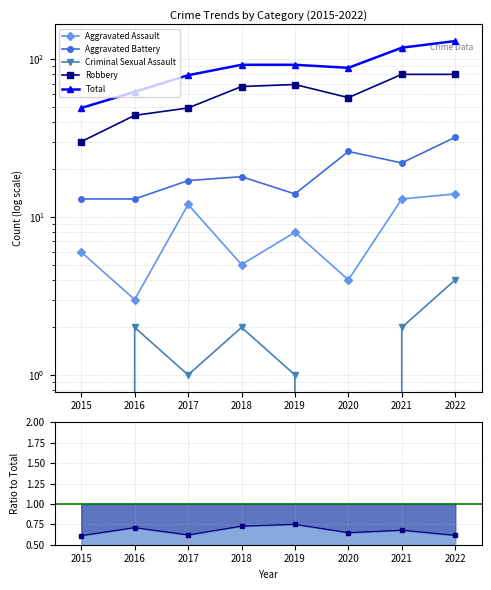

At which category does the chart reach its peak across all series?

2022